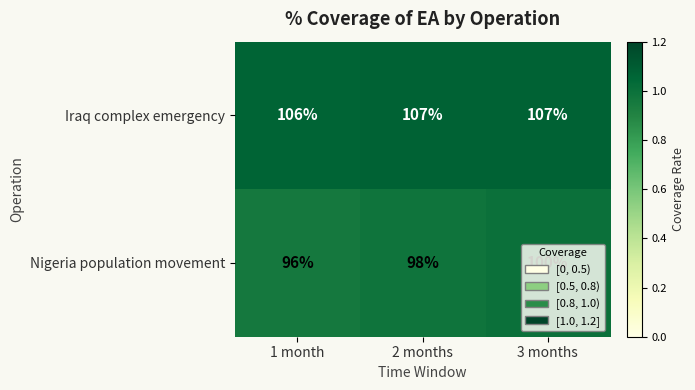

At which category is the sum across all series the highest?

3 months